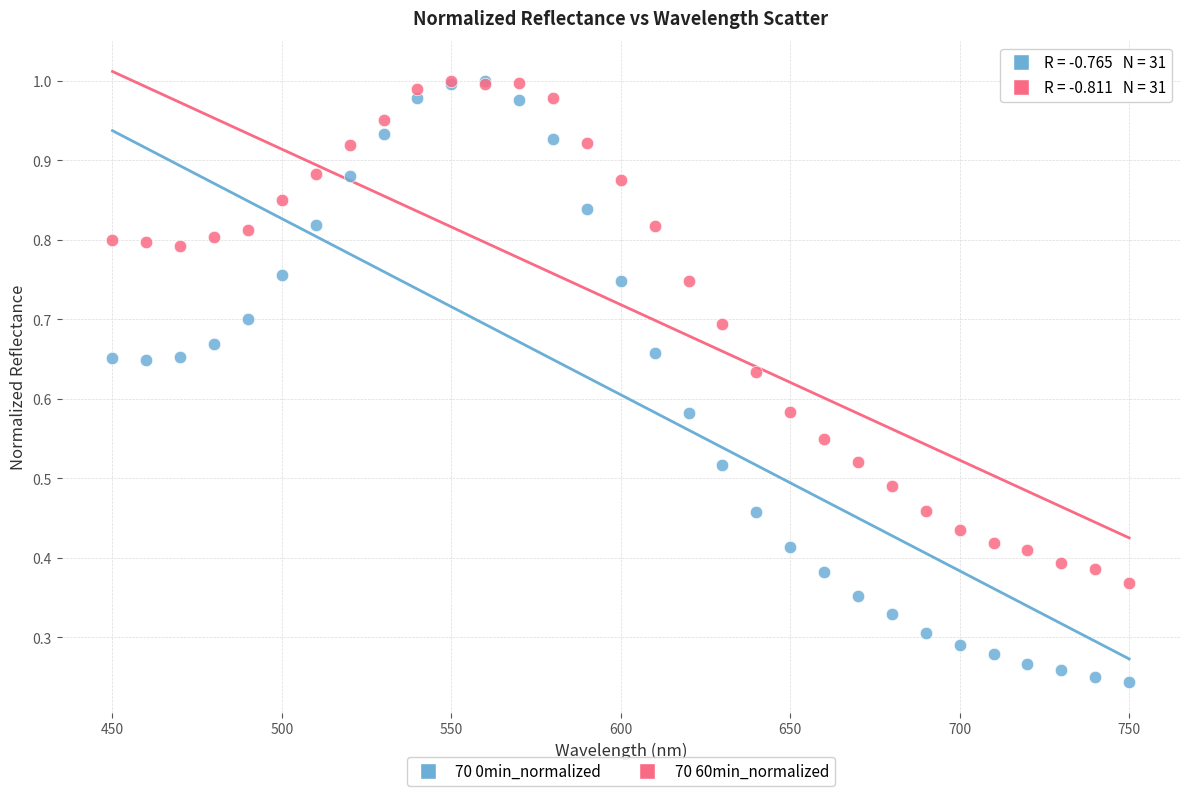

What are all the series names shown in the legend?

70 0min_normalized, 70 60min_normalized